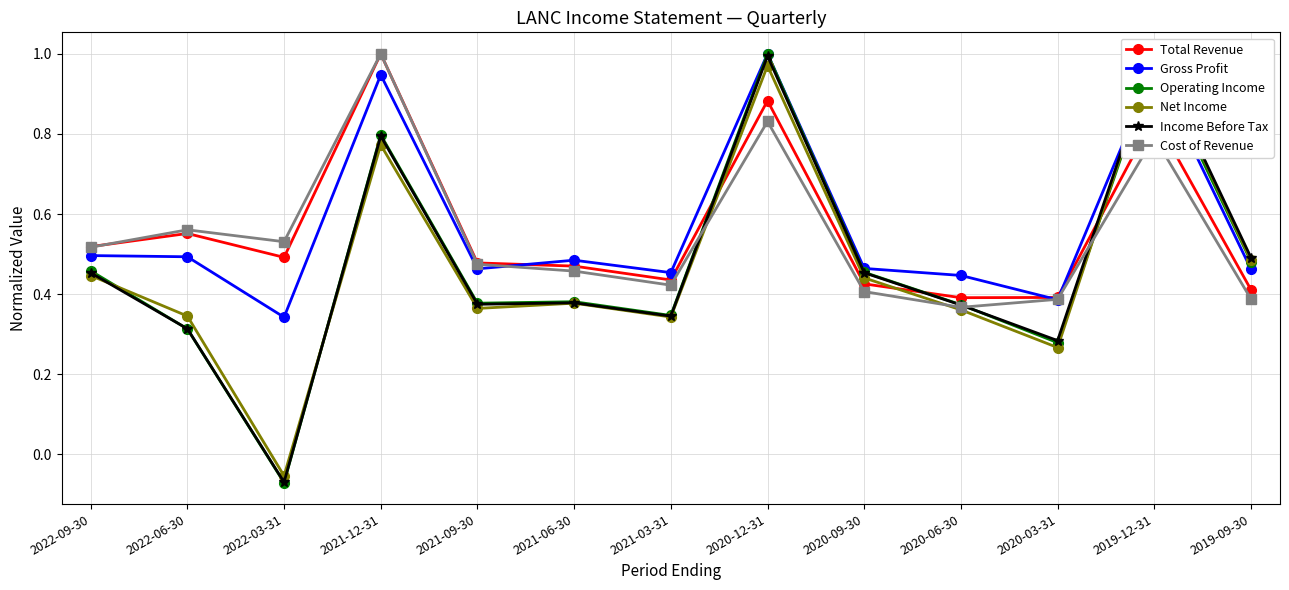

Is the value of Gross Profit at 2019-09-30 greater than the value of Income Before Tax at 2021-03-31?

Yes